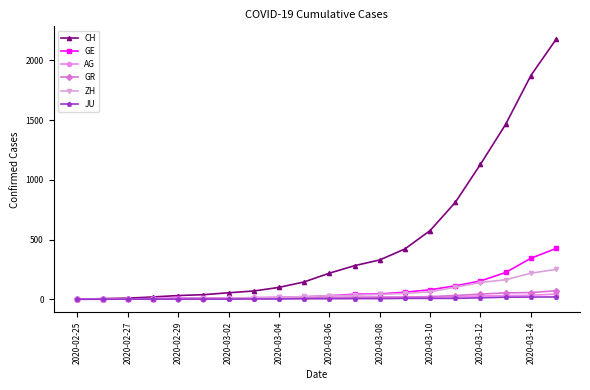

At how many categories does at least one series exceed 896?

4